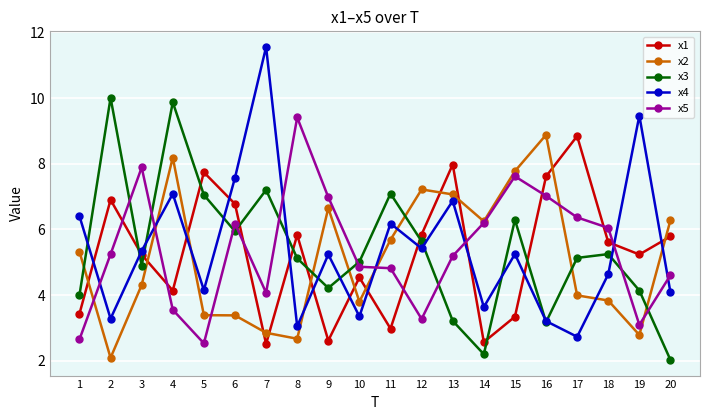

How many interior local peaks does the x4 series have?

7